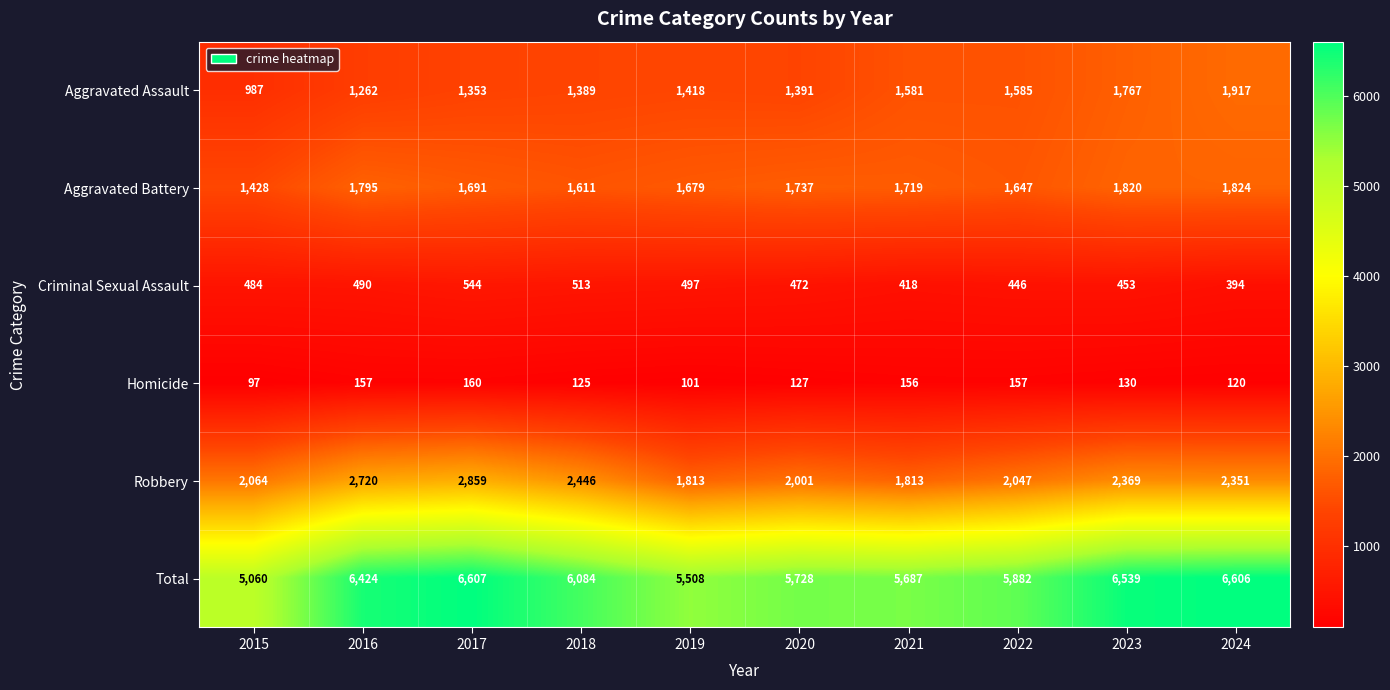

True or false: Criminal Sexual Assault has a value of 206 at 2020.

False